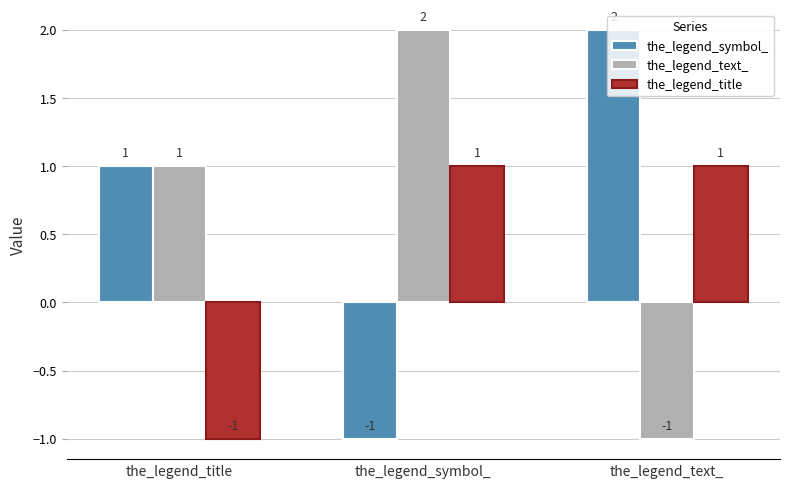

What is the difference between the highest and lowest values at the_legend_symbol_?

3